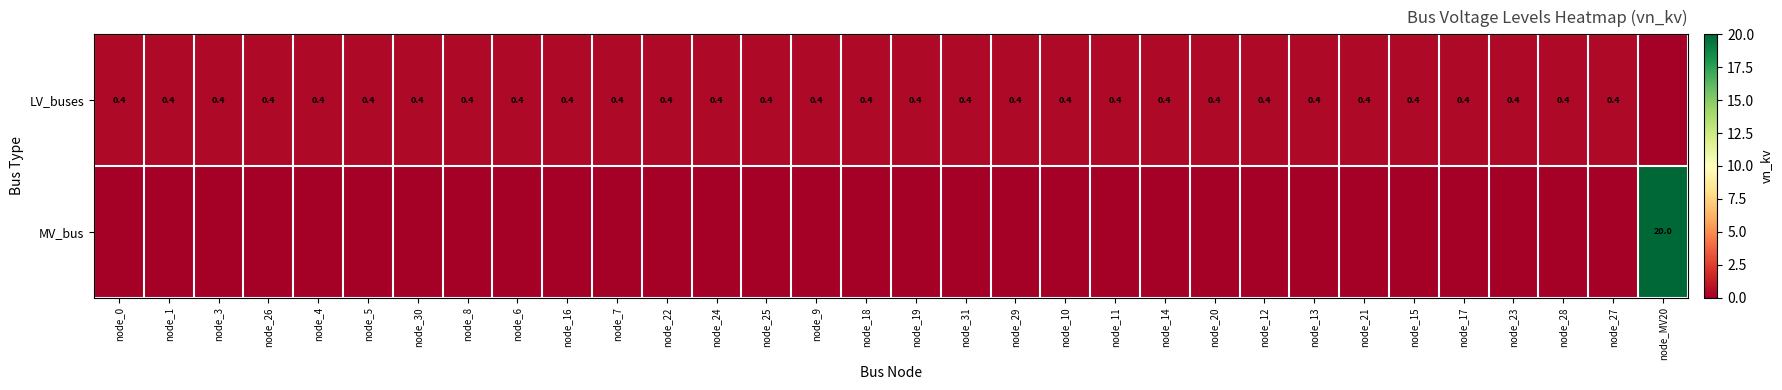

True or false: MV_bus has a value of 20.0 at node_MV20.

True